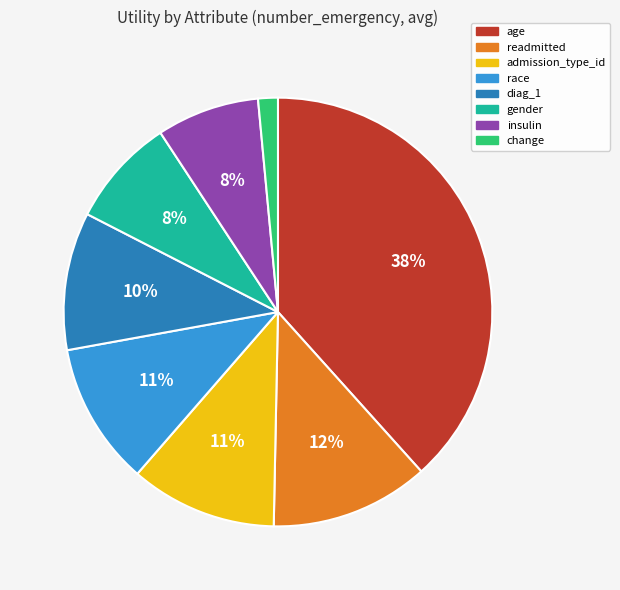

Which slice is the smallest?

change